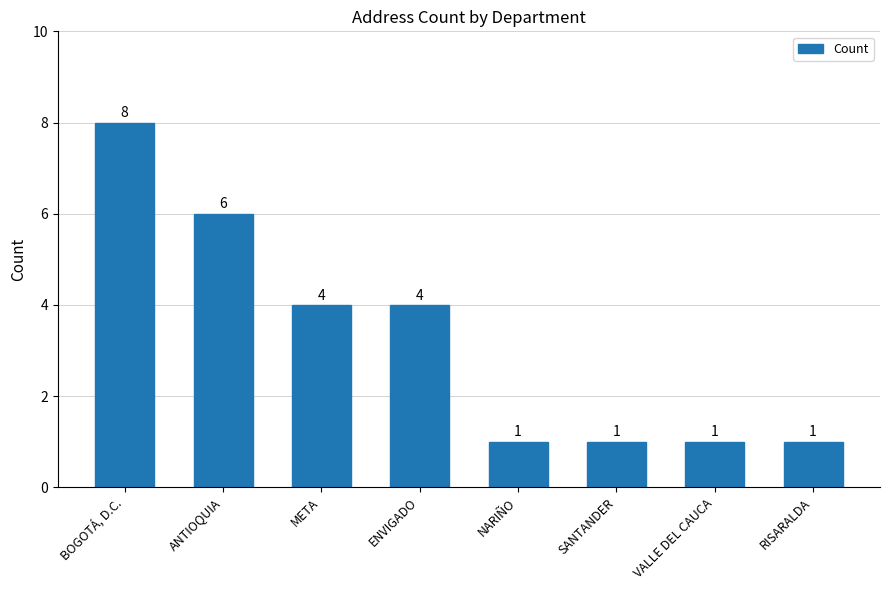

What is the label of the 2nd bar from the left?

ANTIOQUIA